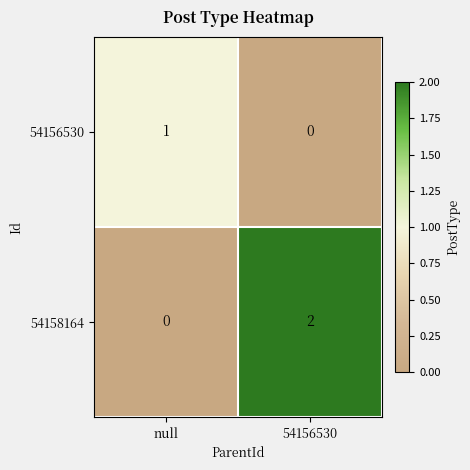

At which category does the chart reach its peak across all series?

54156530